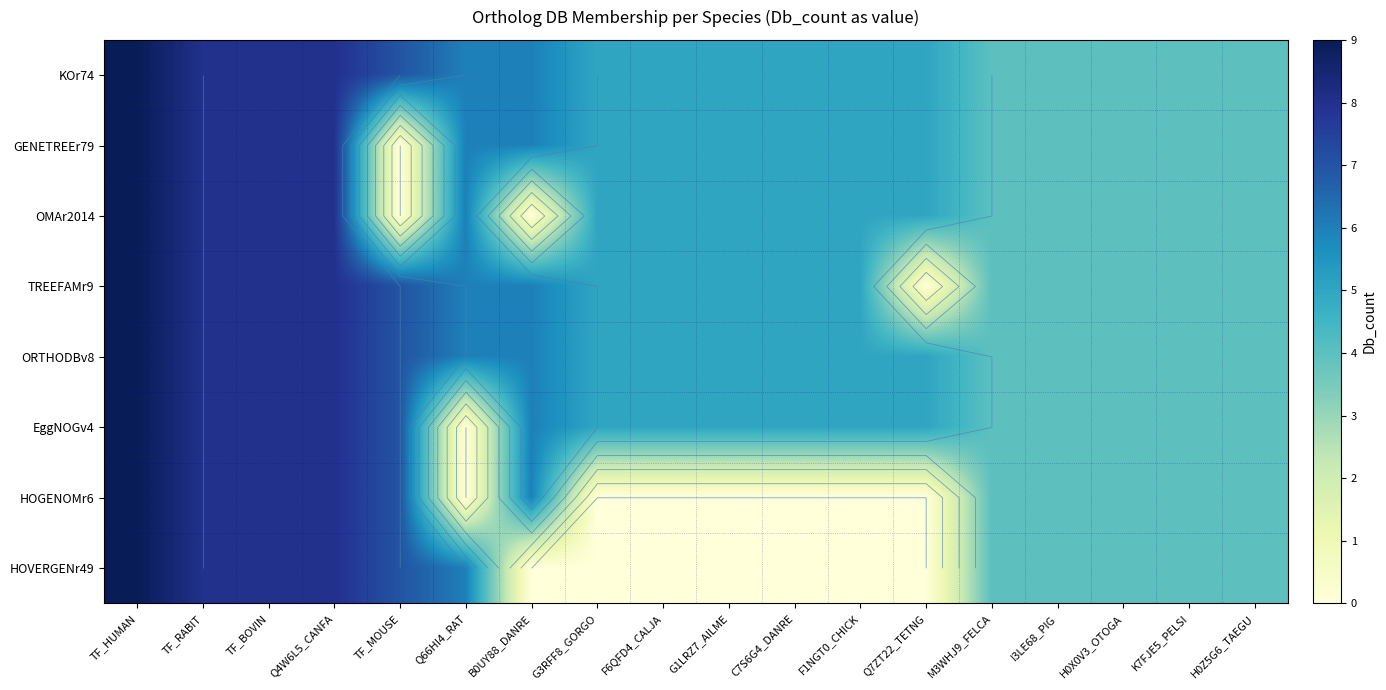

How many categories are shown in the chart?

18